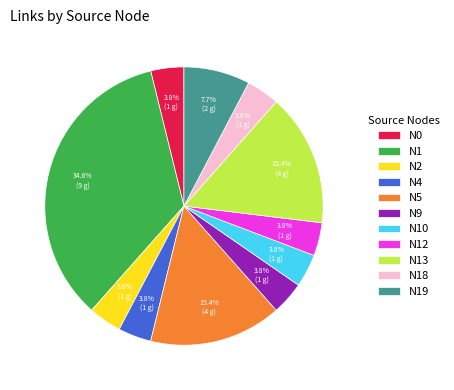

Between N10 and N13, which is larger?

N13